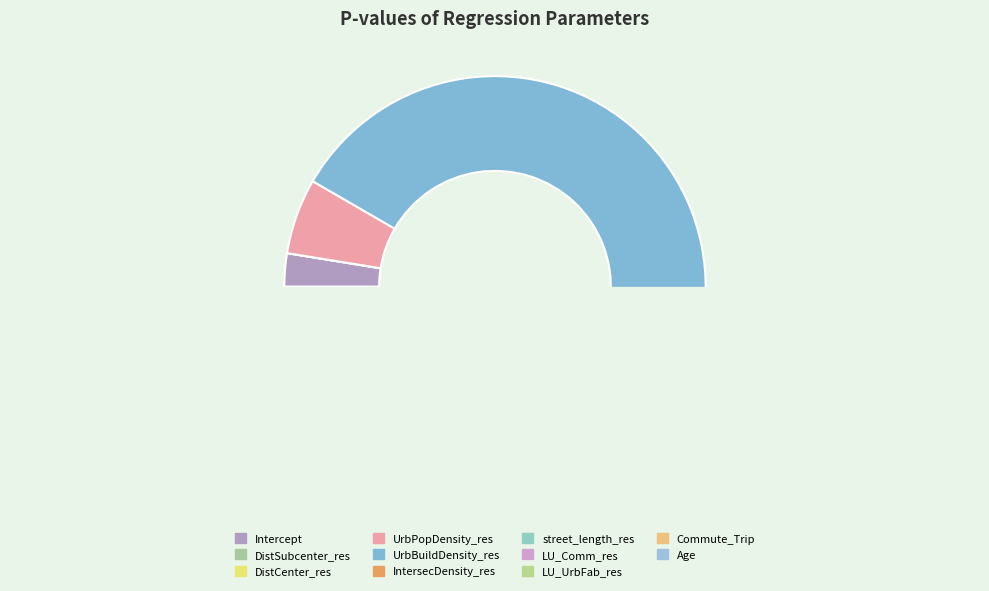

Which slice is the largest?

UrbBuildDensity_res